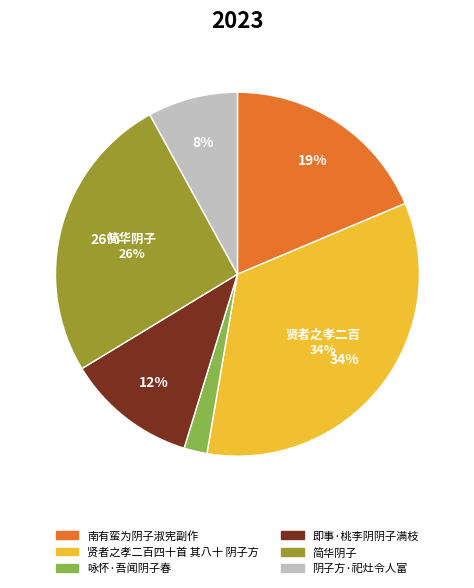

Does 阴子方·祀灶令人富 account for over 50% of the chart?

No